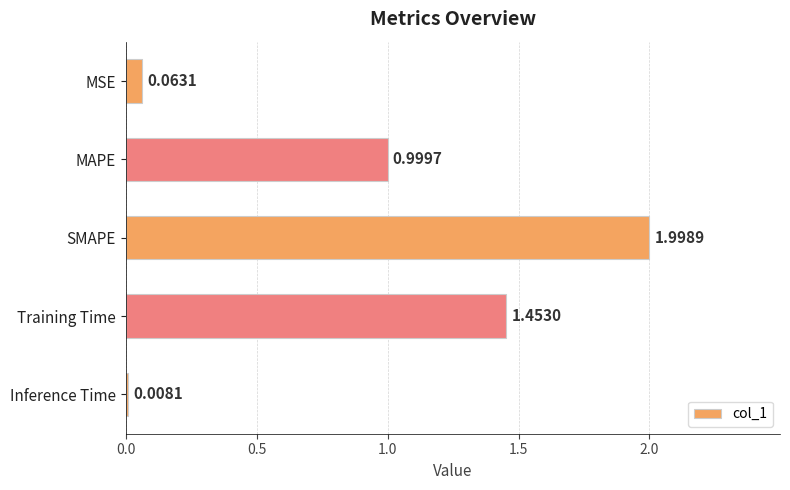

Rank the categories by value from lowest to highest.

Inference Time, MSE, MAPE, Training Time, SMAPE